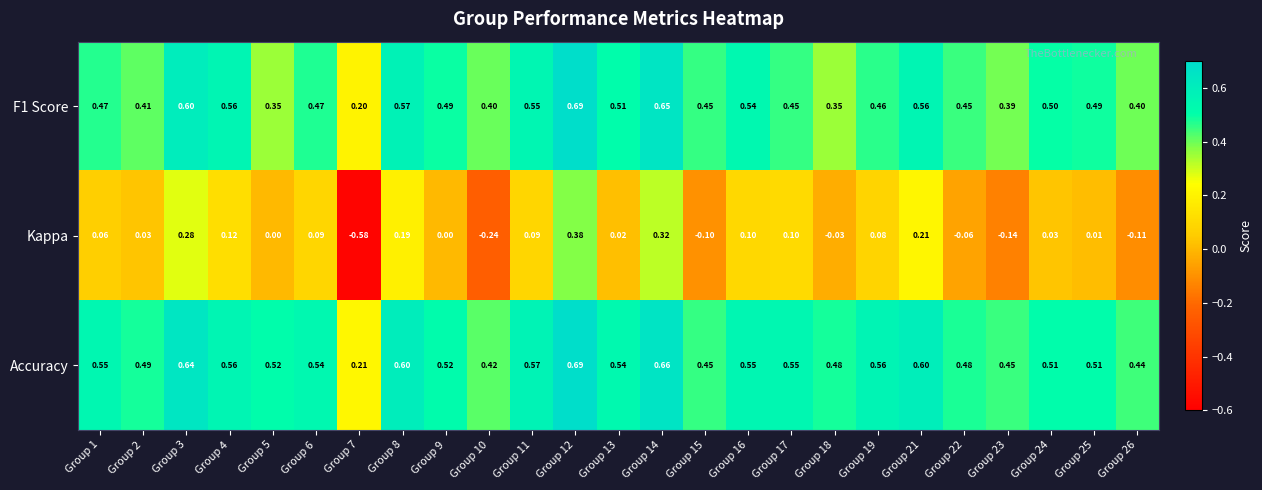

How many categories are shown in the chart?

25